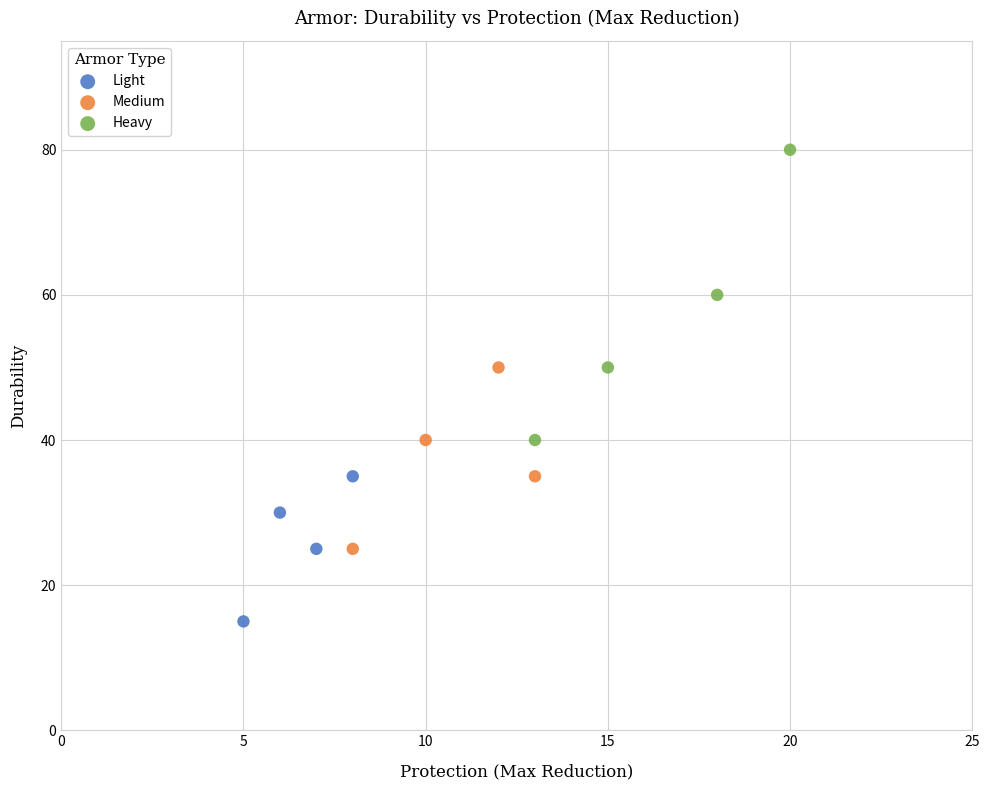

Which series has the largest Y range (max minus min)?

Heavy